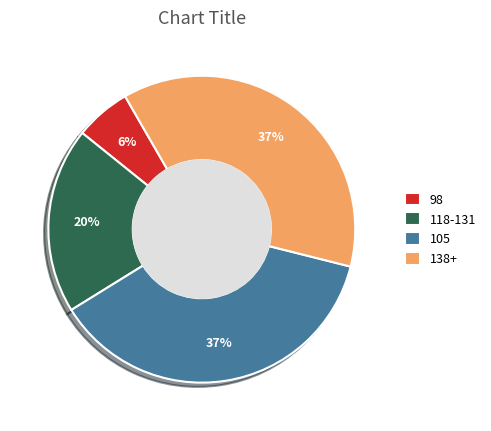

Which category has the smallest portion of the pie?

98